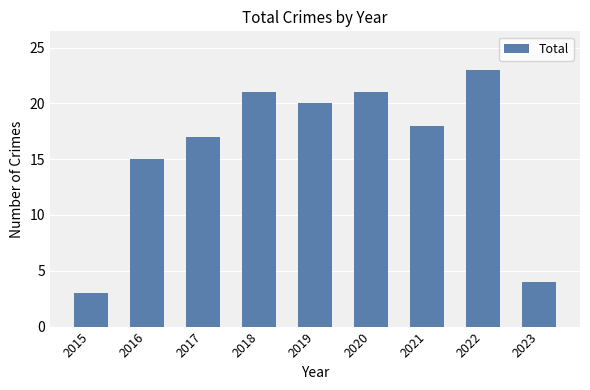

What is the value of the 2nd bar from the left?

15